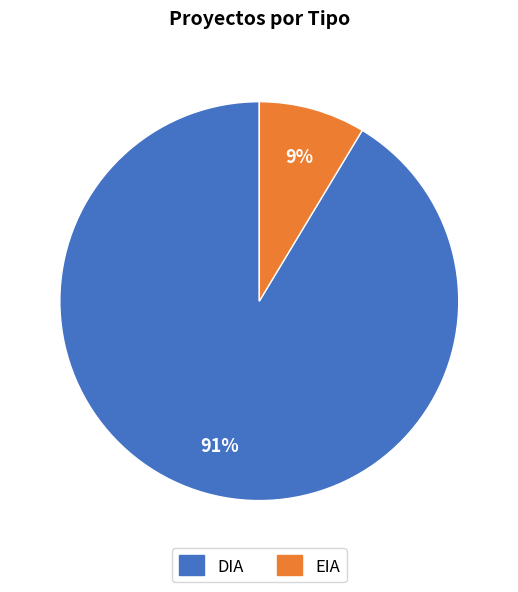

True or false: EIA accounts for 1% of the total.

False